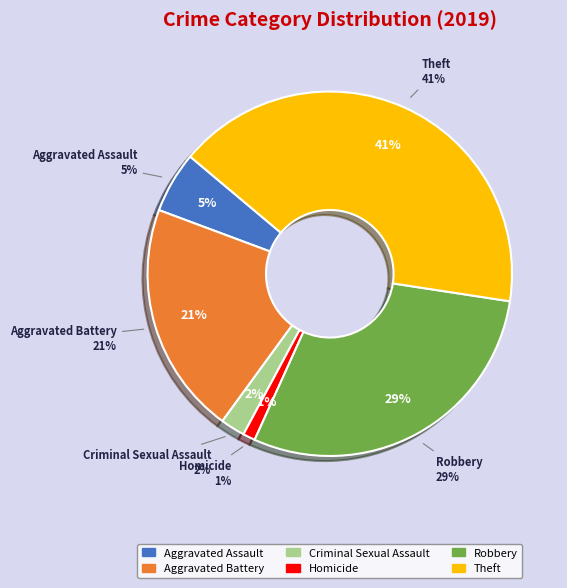

Combined, do Aggravated Assault and Homicide account for over 50%?

No